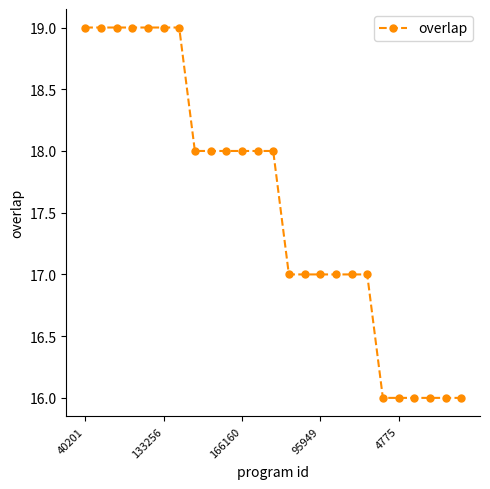

What is the minimum value shown in the chart?

16